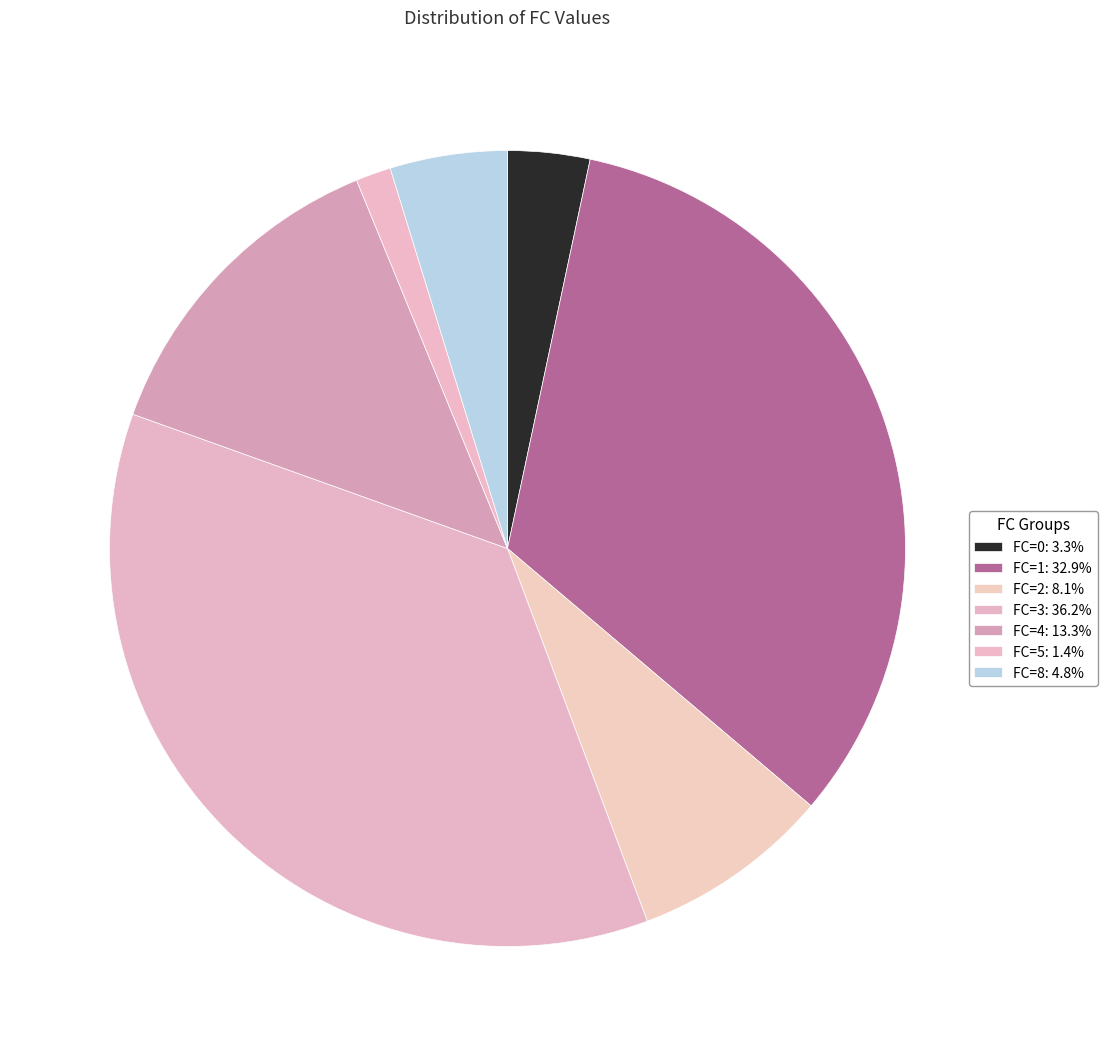

Does FC=3 account for over 50% of the chart?

No